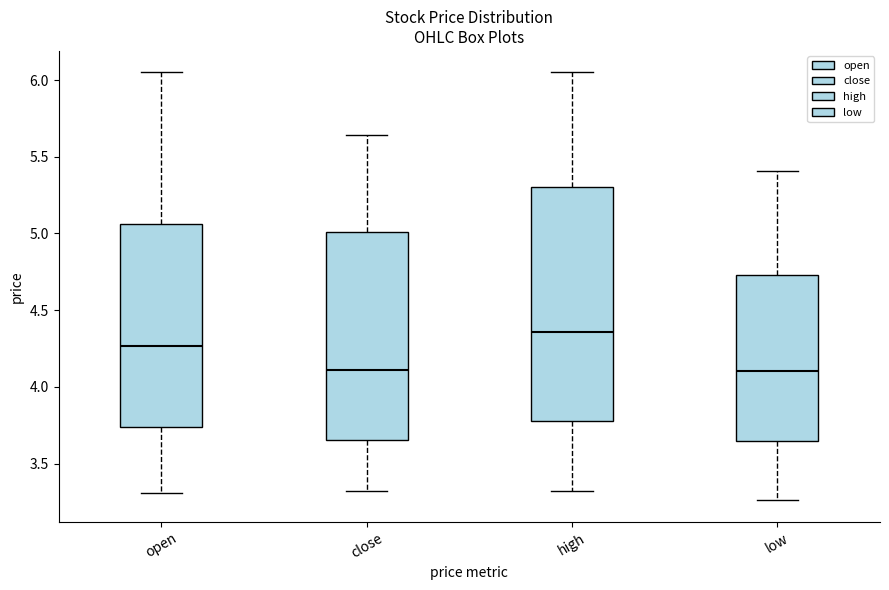

Reading left to right, read every box against the y-axis: the position of its median line, the range the box covers, and the ends of its whiskers. The values are not printed on the chart, so give them approximately, as read against the axis.

open: median 4.25, box 3.75 to 5.05, whiskers 3.30 to 6.05
close: median 4.10, box 3.65 to 5.00, whiskers 3.30 to 5.65
high: median 4.35, box 3.80 to 5.30, whiskers 3.30 to 6.05
low: median 4.10, box 3.65 to 4.75, whiskers 3.25 to 5.40